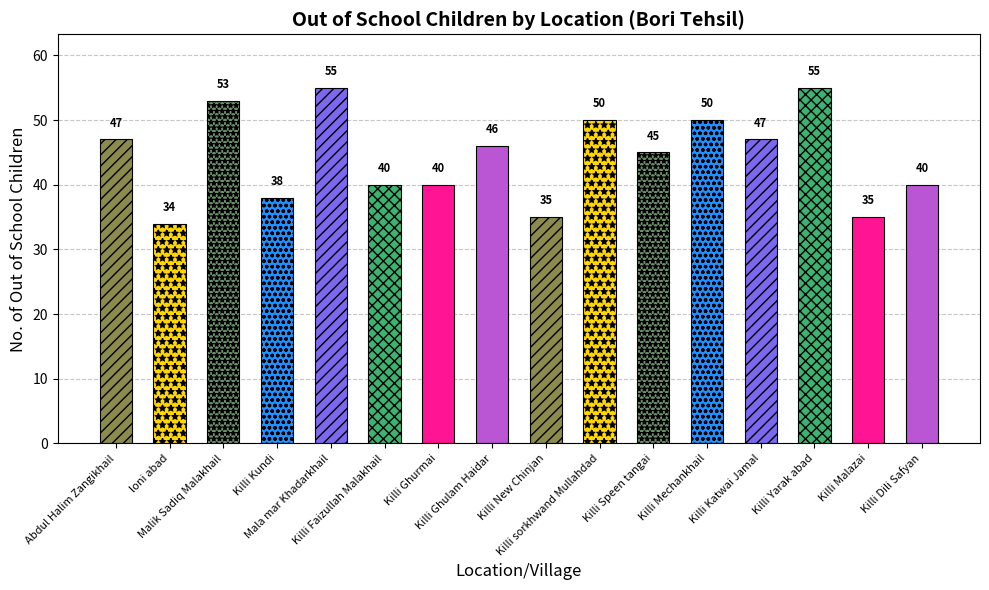

How many values are below 46?

8